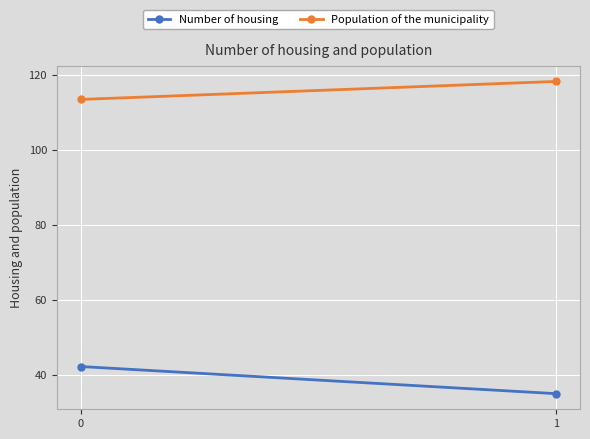

Rank the series by their maximum value, from highest to lowest.

Population of the municipality, Number of housing